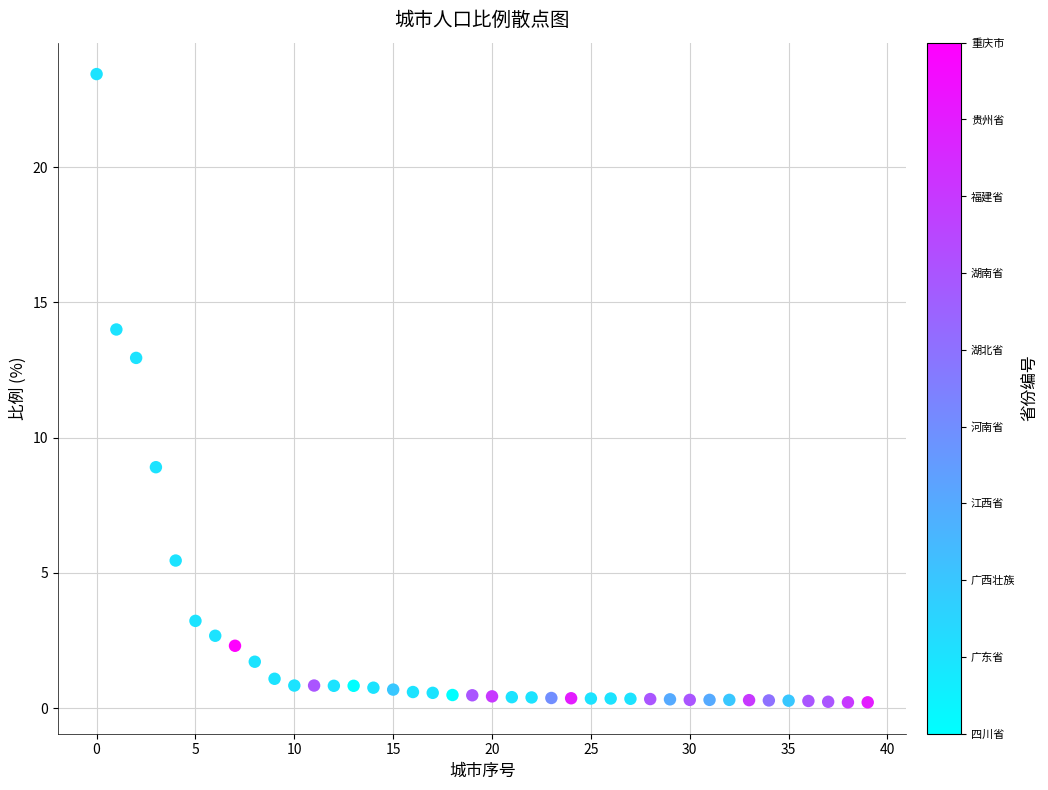

What is the range of Y values (max minus min)?

23.2